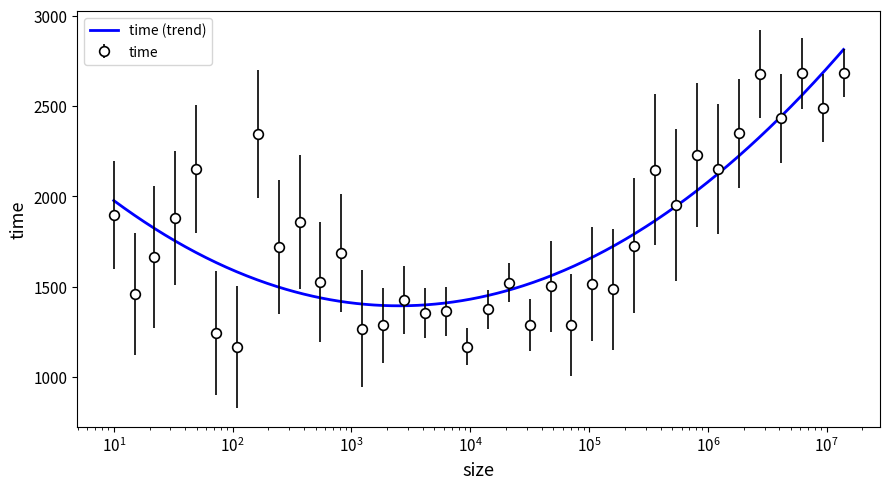

Reading right to left, transcribe all the data shown in this chart.

2684	2490	2683	2432	2677	2349	2150	2228	1950	2149	1728	1485	1514	1289	1501	1287	1523	1374	1168	1363	1356	1427	1285	1268	1686	1525	1858	1720	2346	1166	1242	2151	1878	1662	1462	1897